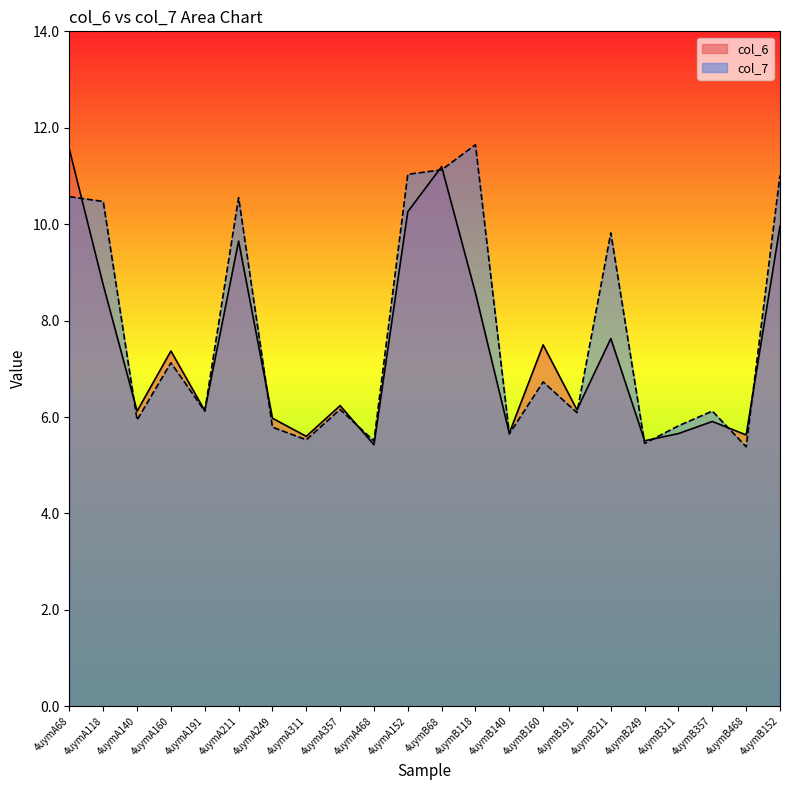

Reading left to right, extract all data points from this chart.

col_6: 4uymA68=11.5	4uymA118=8.7	4uymA140=6.1	4uymA160=7.4	4uymA191=6.1	4uymA211=9.7	4uymA249=6.0	4uymA311=5.6	4uymA357=6.2	4uymA468=5.4	4uymA152=10.3	4uymB68=11.2	4uymB118=8.6	4uymB140=5.7	4uymB160=7.5	4uymB191=6.1	4uymB211=7.6	4uymB249=5.5	4uymB311=5.7	4uymB357=5.9	4uymB468=5.6	4uymB152=10.0
col_7: 4uymA68=10.6	4uymA118=10.5	4uymA140=5.9	4uymA160=7.1	4uymA191=6.1	4uymA211=10.6	4uymA249=5.8	4uymA311=5.5	4uymA357=6.2	4uymA468=5.5	4uymA152=11.0	4uymB68=11.1	4uymB118=11.6	4uymB140=5.6	4uymB160=6.7	4uymB191=6.1	4uymB211=9.8	4uymB249=5.5	4uymB311=5.8	4uymB357=6.1	4uymB468=5.4	4uymB152=11.0